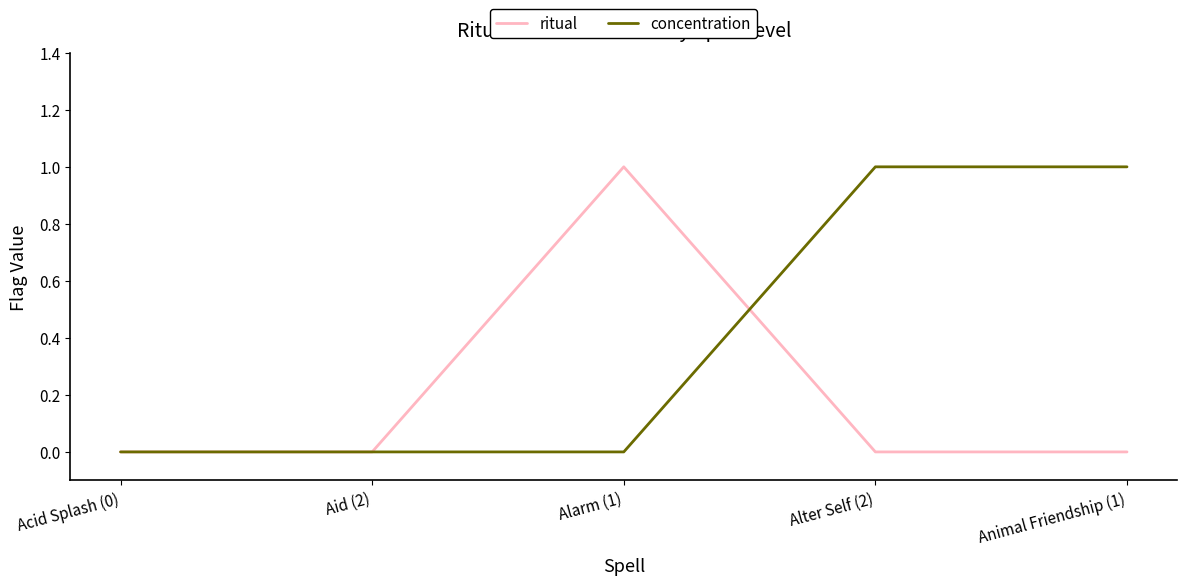

Is this an area chart (filled region under the line)?

No